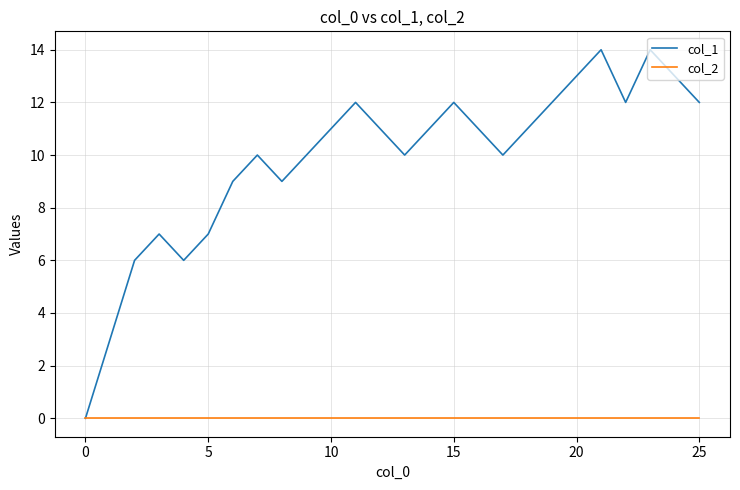

List the series in order of their peak value, lowest first.

col_2, col_1